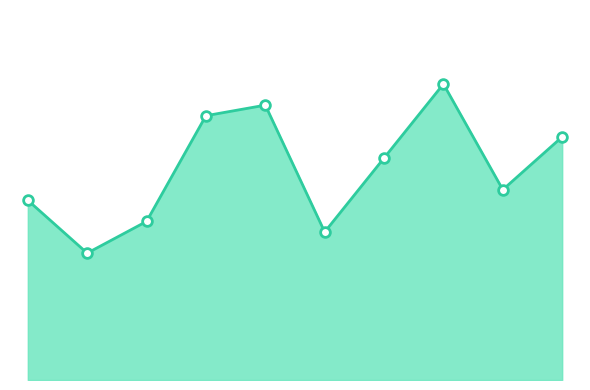

How many interior local valleys (lower than both neighbors) does the data have?

3